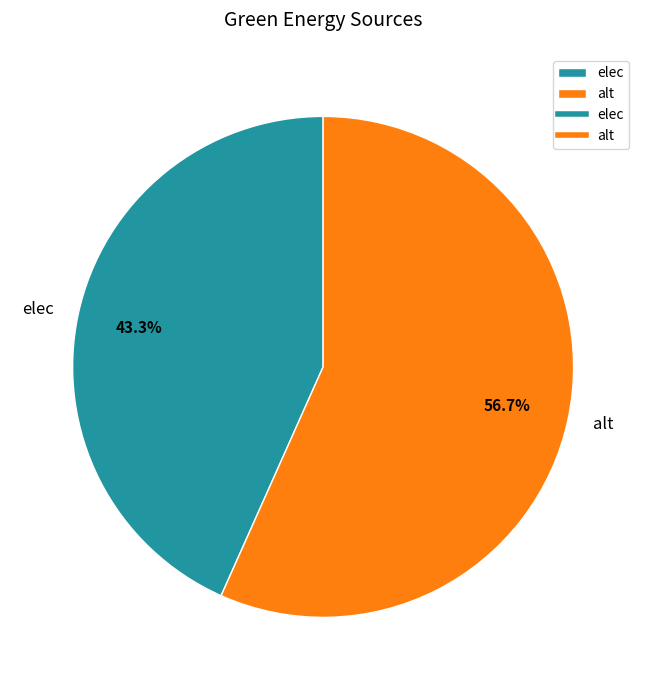

Is elec the majority of the pie?

No